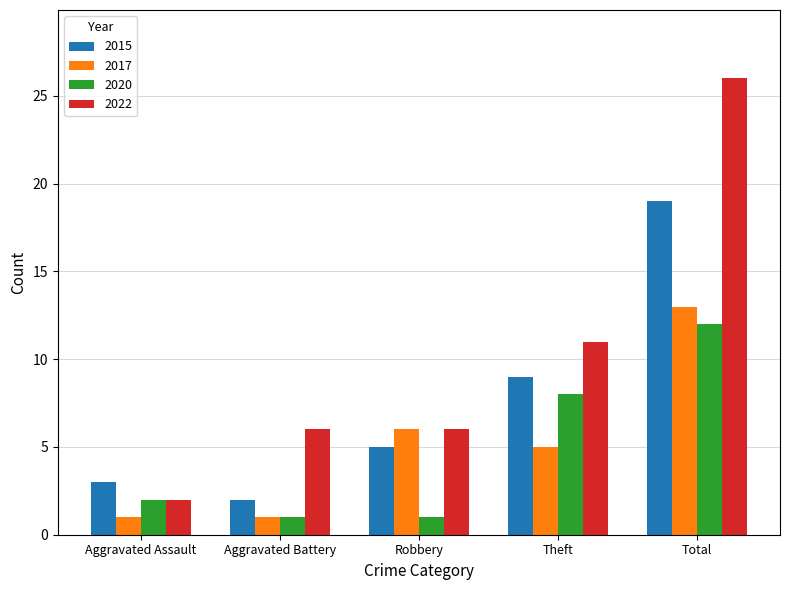

What is the greatest value displayed?

26